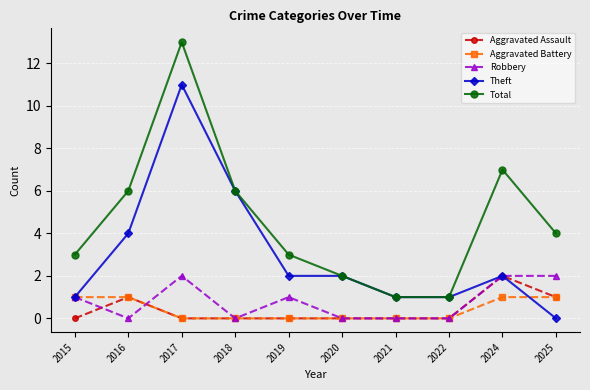

How many lines are shown in the chart?

5